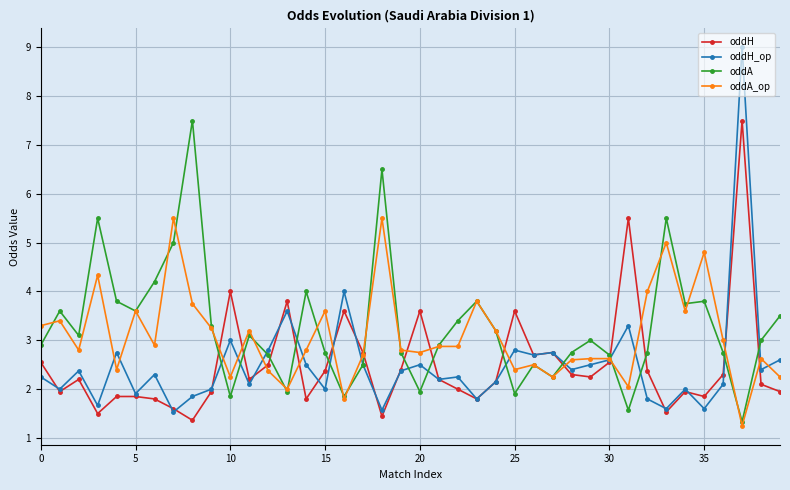

What is the value of the oddH point at the 21st from the left?

3.6